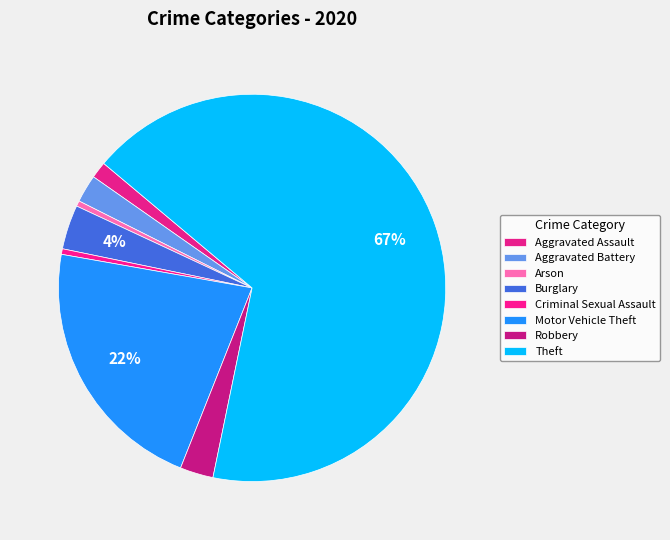

Approximately how many times larger is the value at Burglary compared to Motor Vehicle Theft?

0.2